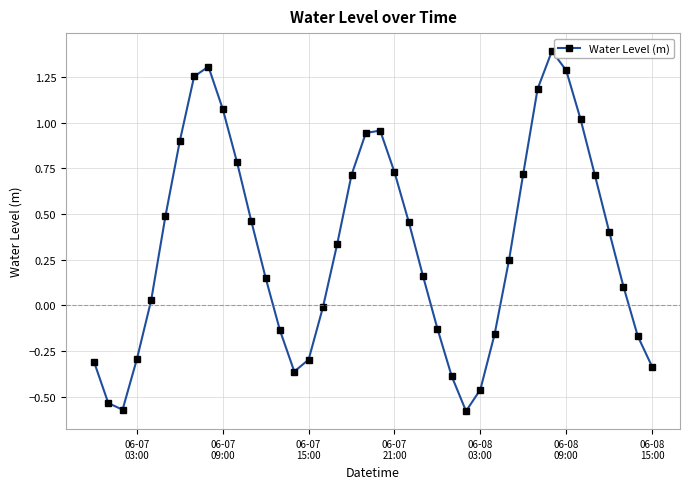

How many positive values are there?

25